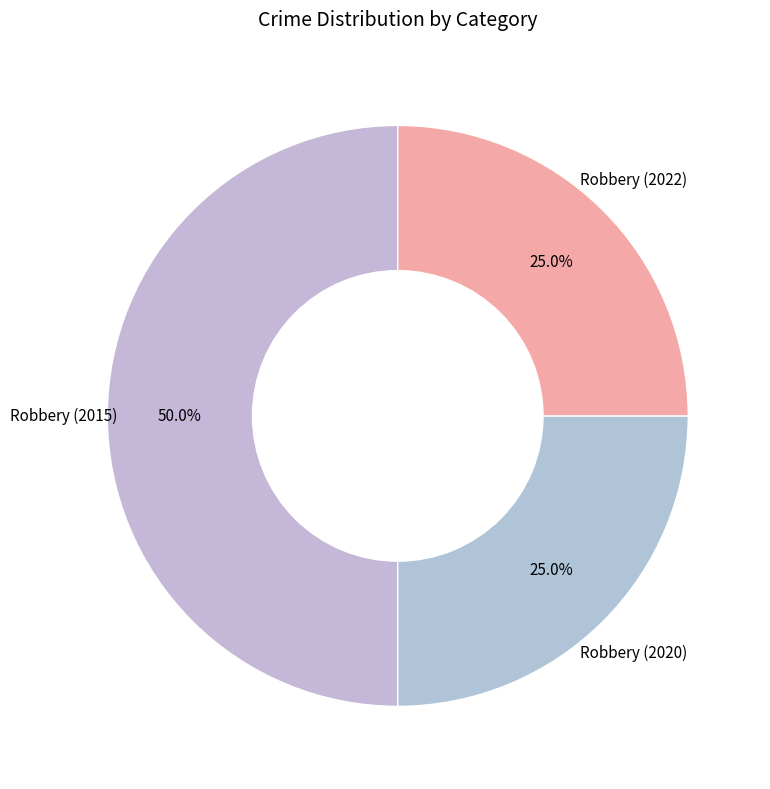

Which slice is the largest?

Robbery